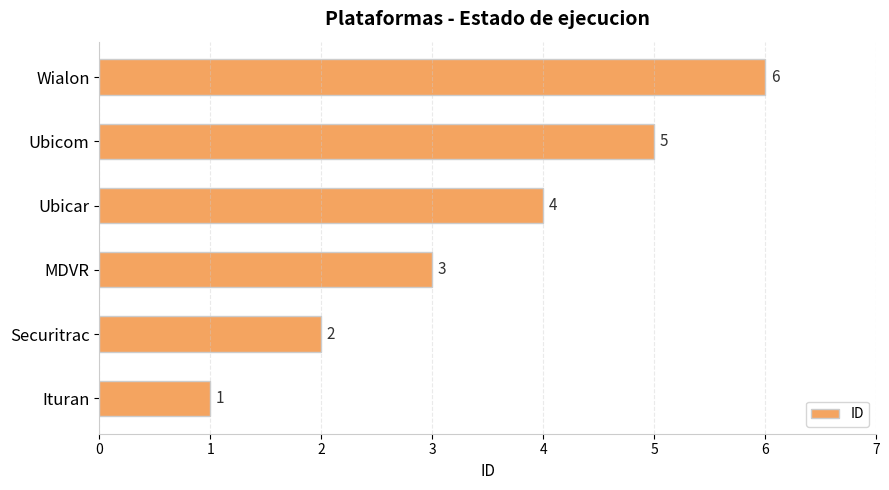

The value at Ubicar is 6. True or false?

False